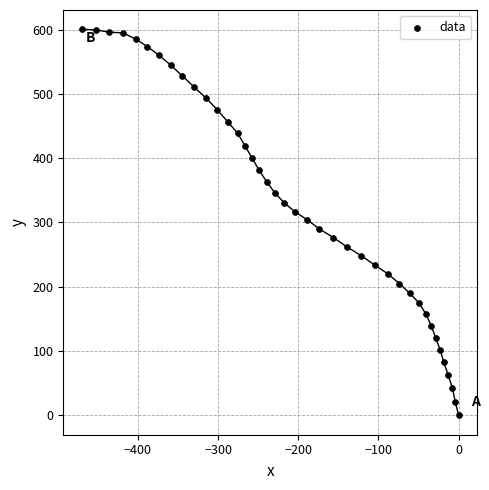

What is the range of X values (max minus min)?

469.7